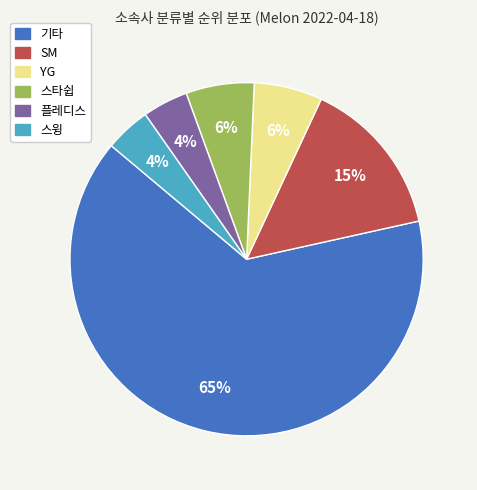

Does 기타 account for over 50% of the chart?

Yes